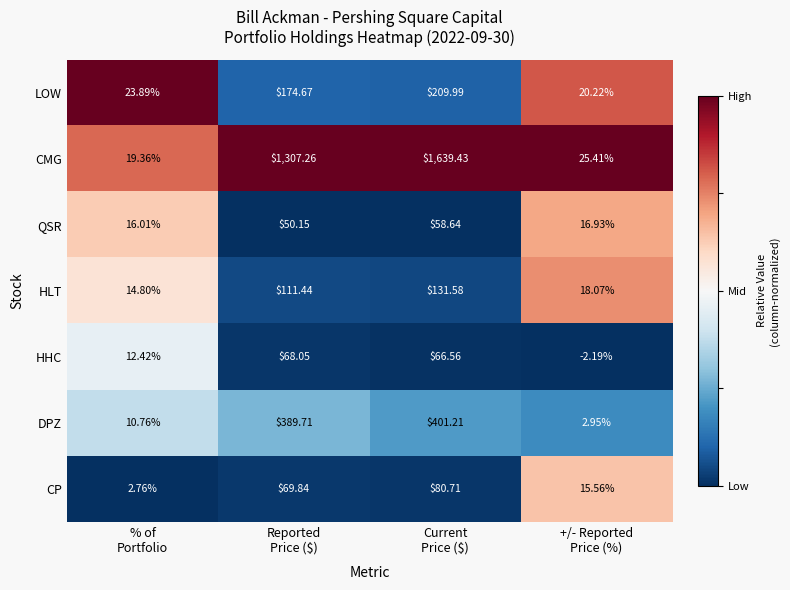

Which series has the largest total across all categories?

CMG